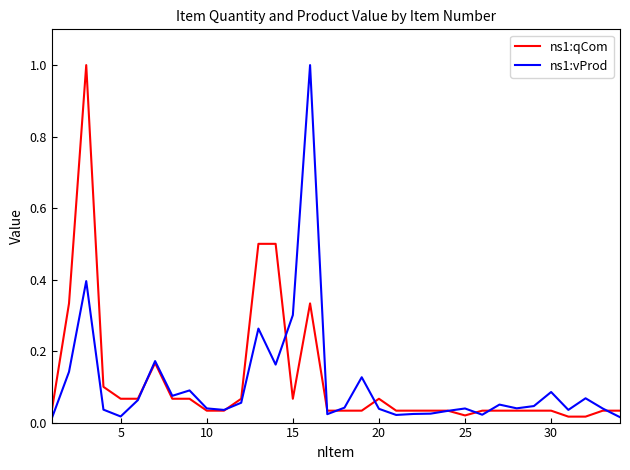

Does the chart display data point markers on the line(s)?

No